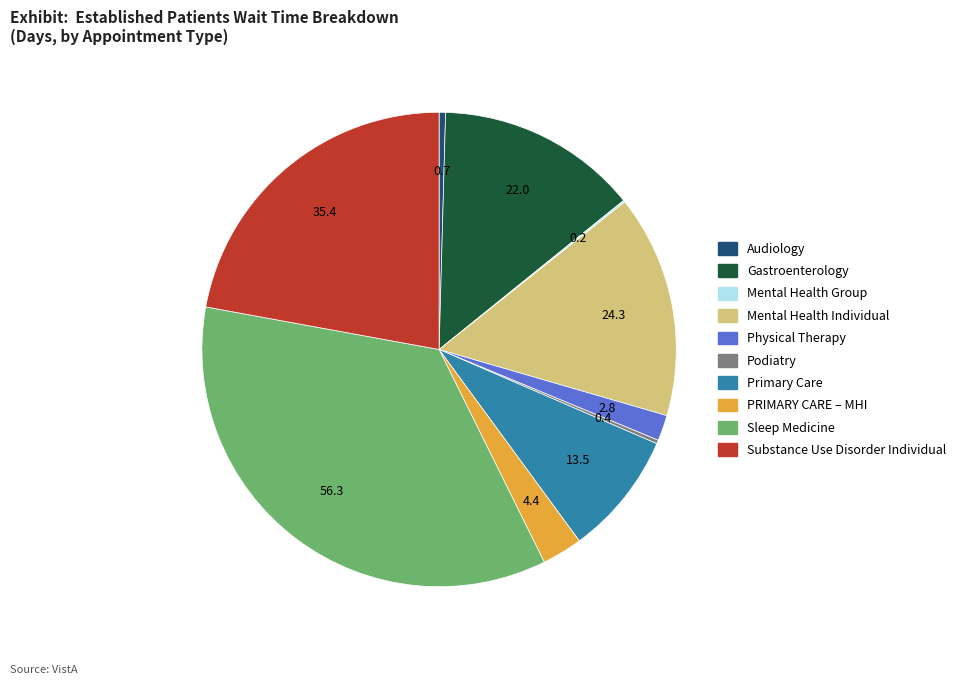

Does any single category account for the majority?

No